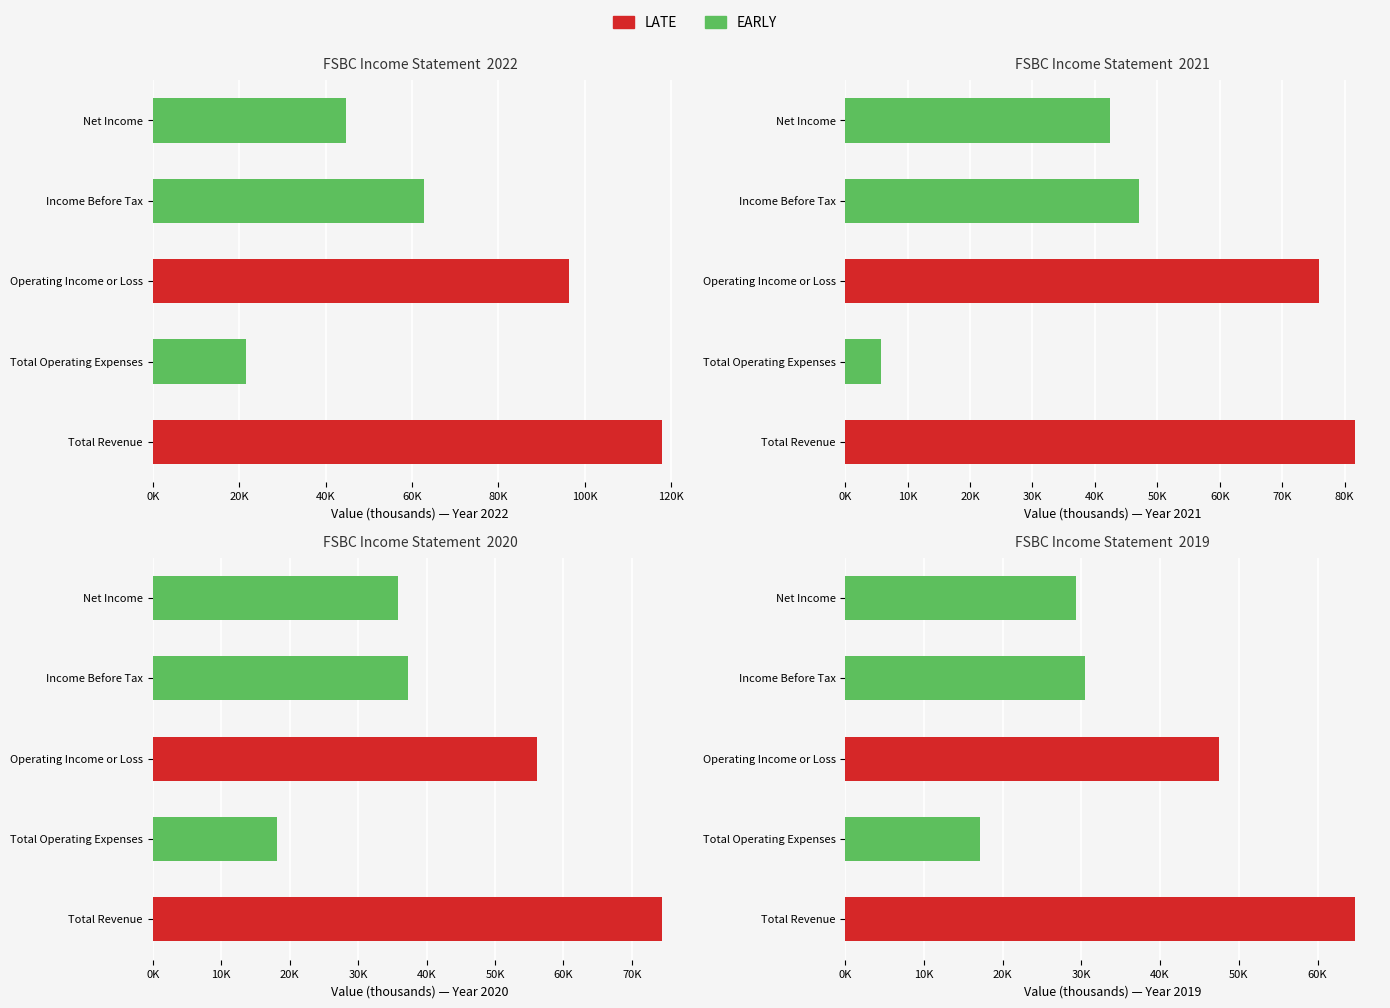

At how many categories does at least one series exceed 4310?

5